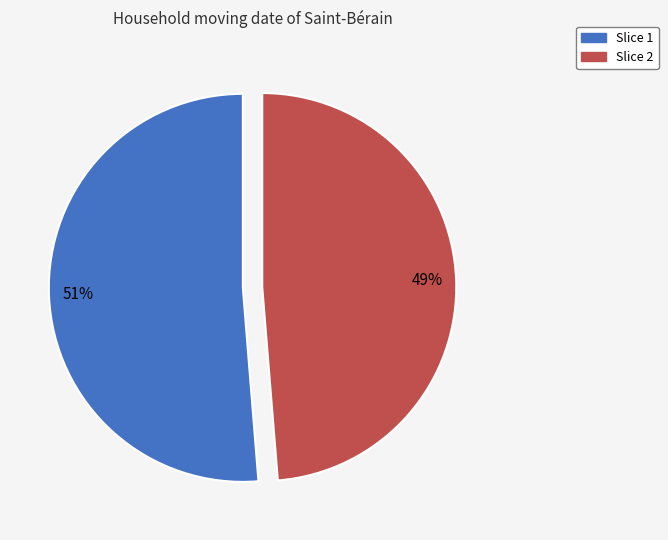

To the nearest percent, what is the combined percentage of Slice 1 and Slice 2?

100%